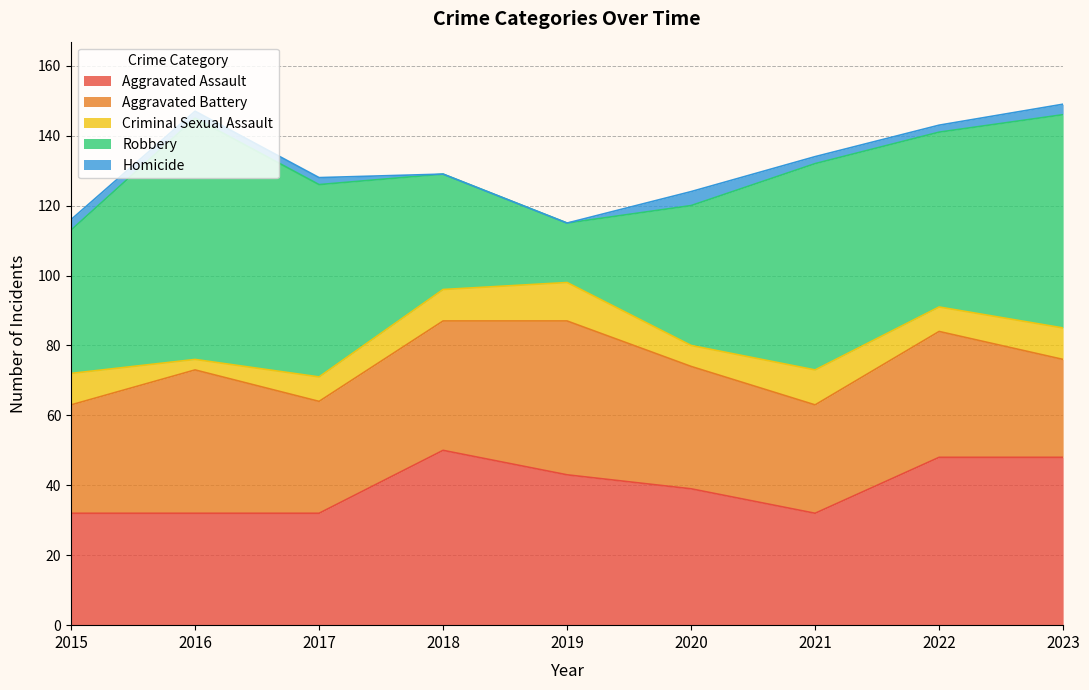

What is the minimum value for Robbery?

17